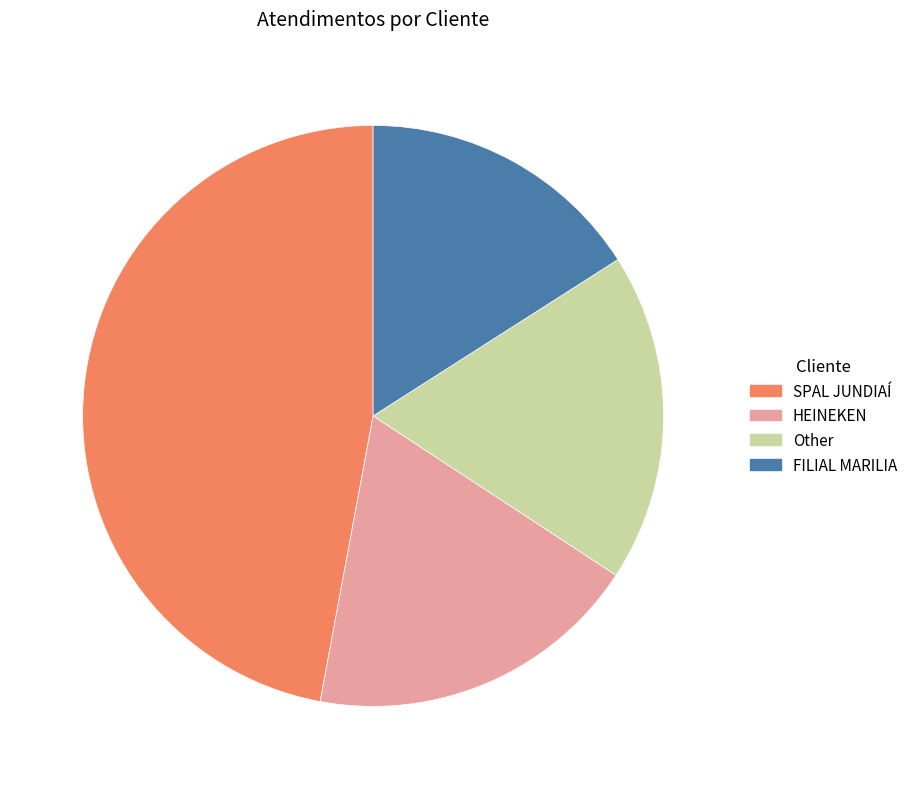

Does any single category account for the majority?

No